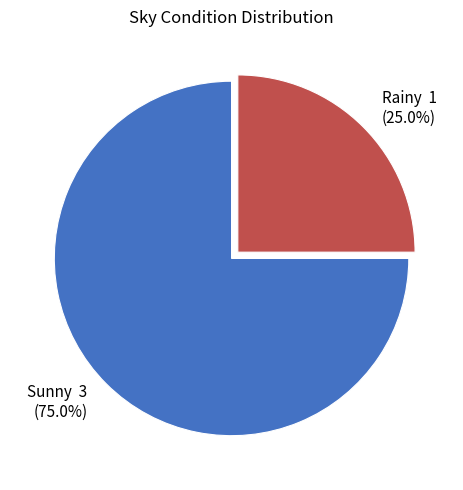

What is the ratio of the value at Sunny 3 (75.0%) to the value at Rainy 1 (25.0%)?

3.0